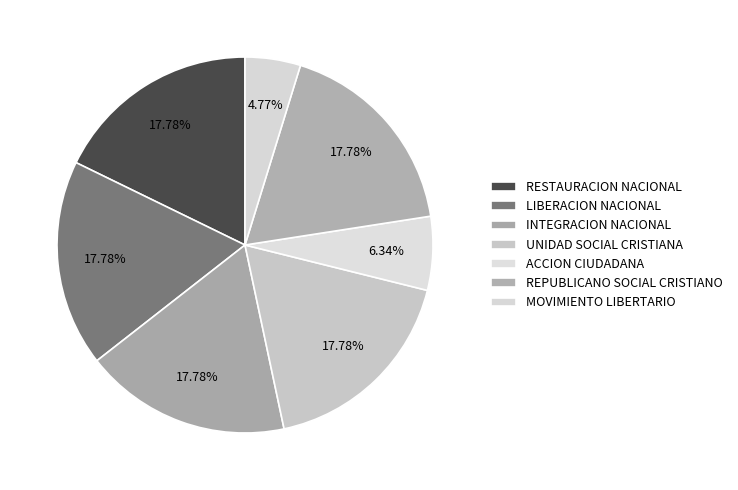

Count the number of slices in the pie.

7